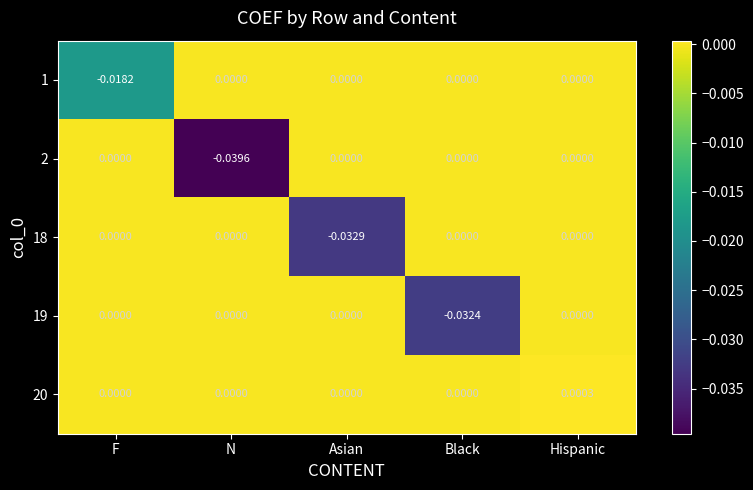

Which label corresponds to the largest value in the chart?

Hispanic